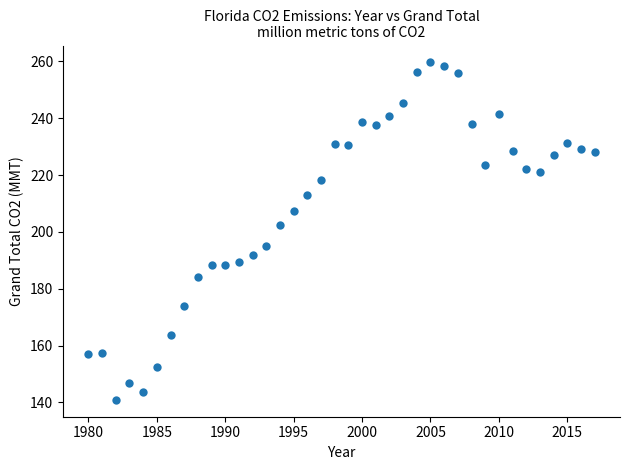

What Y value in the scatter plot is closest to 200?

202.3